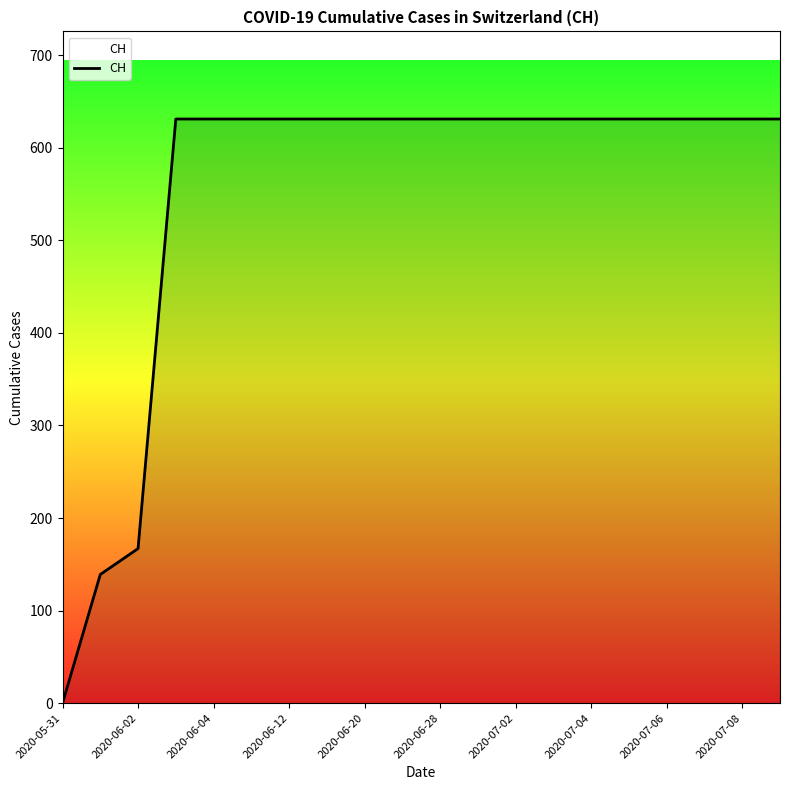

Reading right to left, what are all the values shown in this chart?

631	631	631	631	631	631	631	631	631	631	631	631	631	631	631	631	631	167	139	0